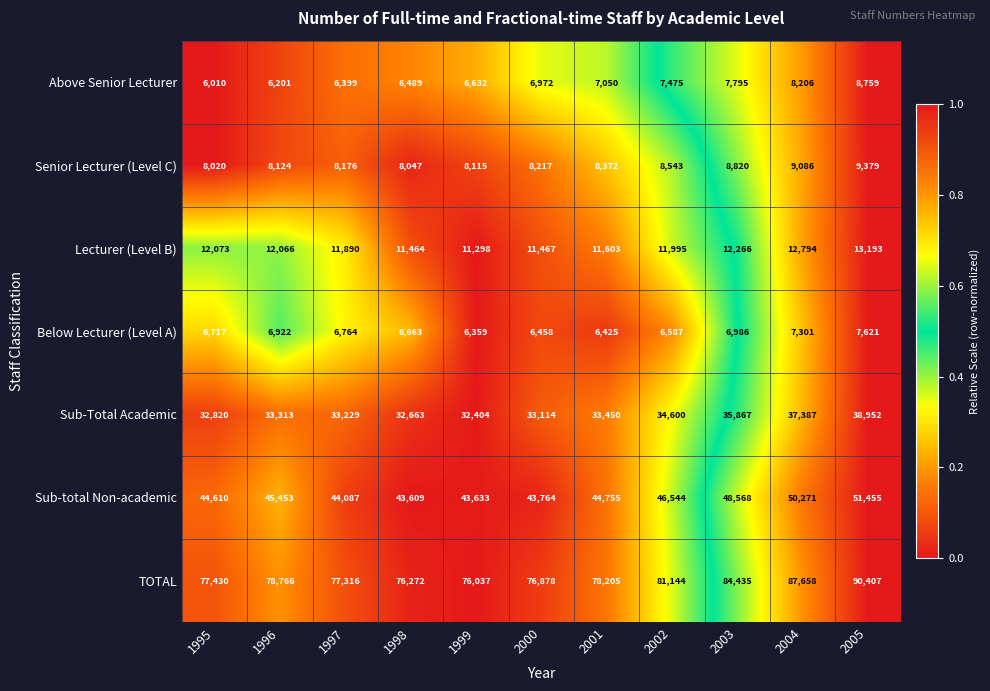

What is the spread (max minus min) of values at 2002?

74557